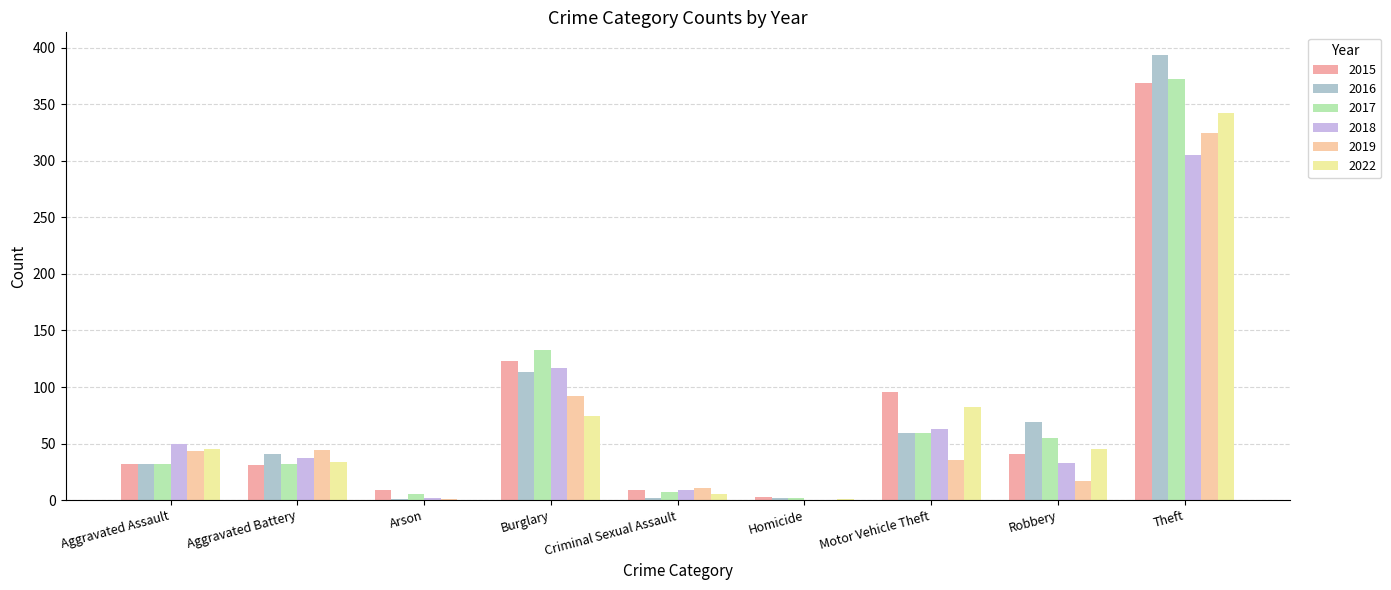

Which series changed the most between Homicide and Robbery?

2016